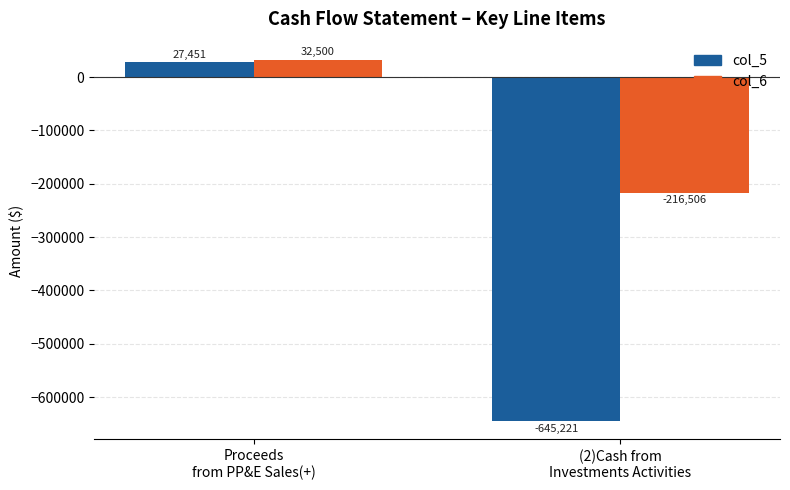

True or false: col_6 has a value of -216506 at (2)Cash from
Investments Activities.

True